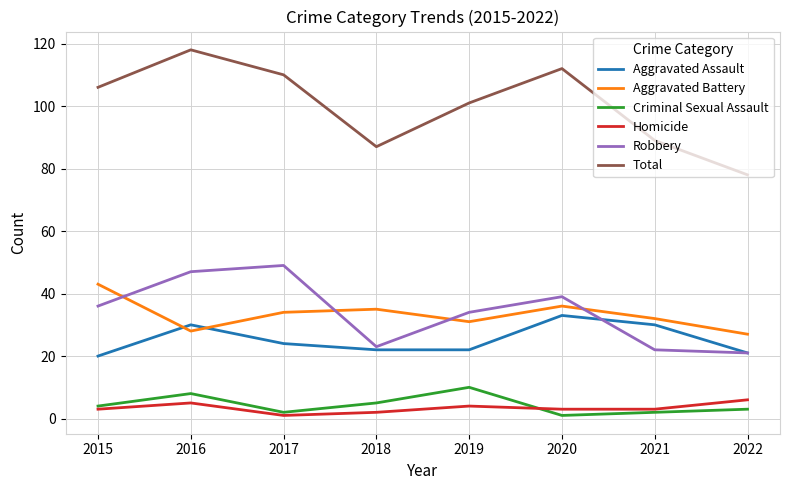

Reading left to right, what are all the values shown in this chart?

Aggravated Assault: 20	30	24	22	22	33	30	21
Aggravated Battery: 43	28	34	35	31	36	32	27
Criminal Sexual Assault: 4	8	2	5	10	1	2	3
Homicide: 3	5	1	2	4	3	3	6
Robbery: 36	47	49	23	34	39	22	21
Total: 106	118	110	87	101	112	89	78